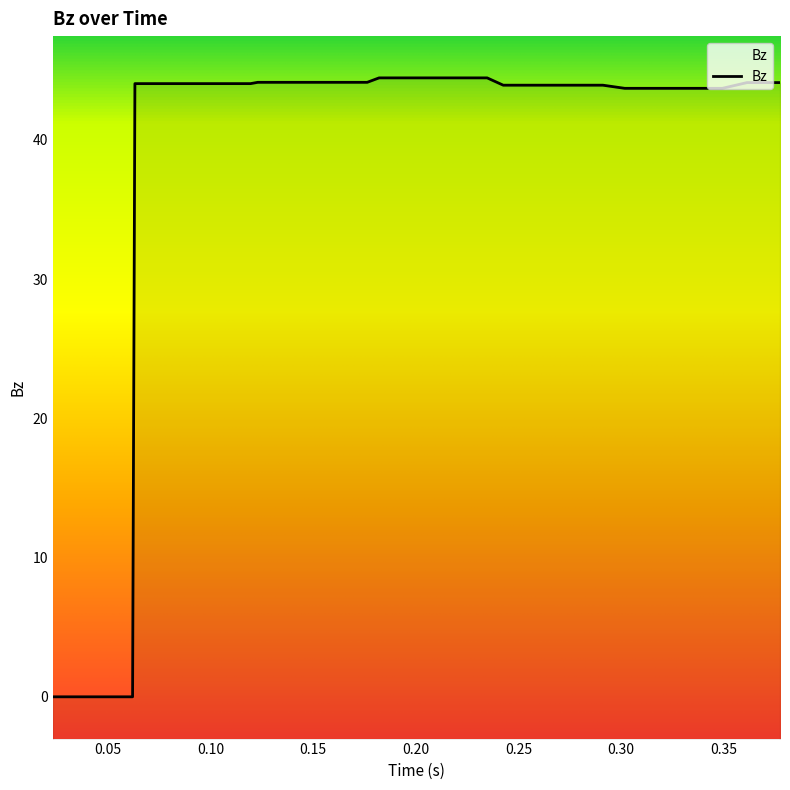

How many lines are shown in the chart?

1